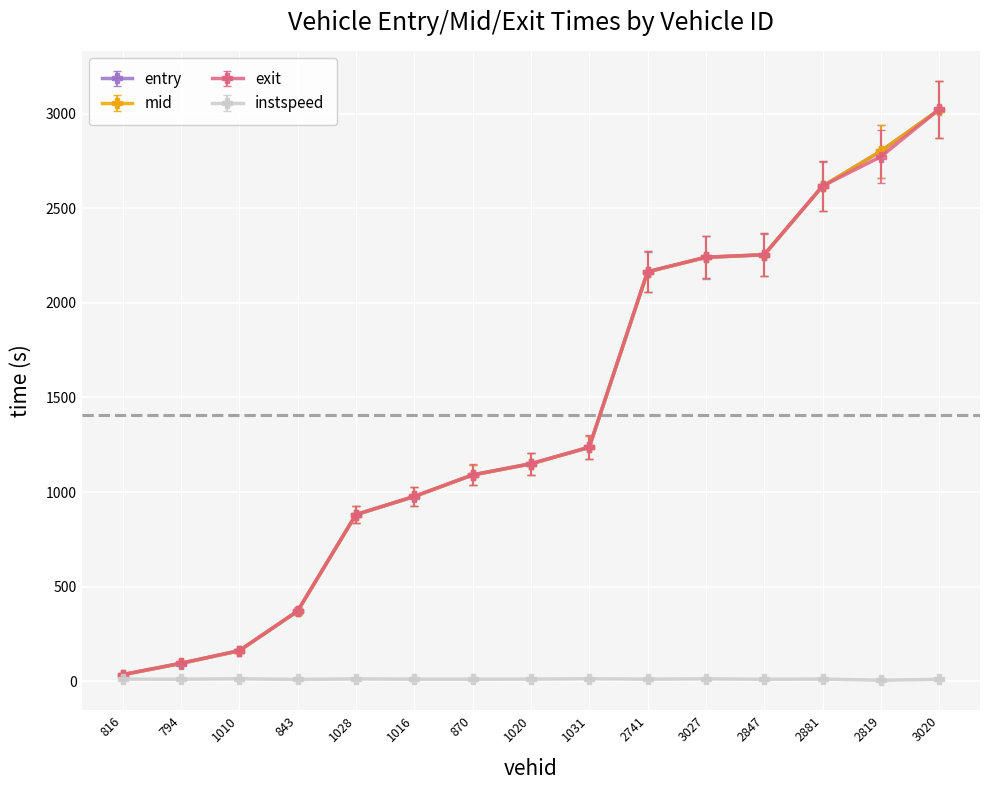

How many lines are shown in the chart?

4